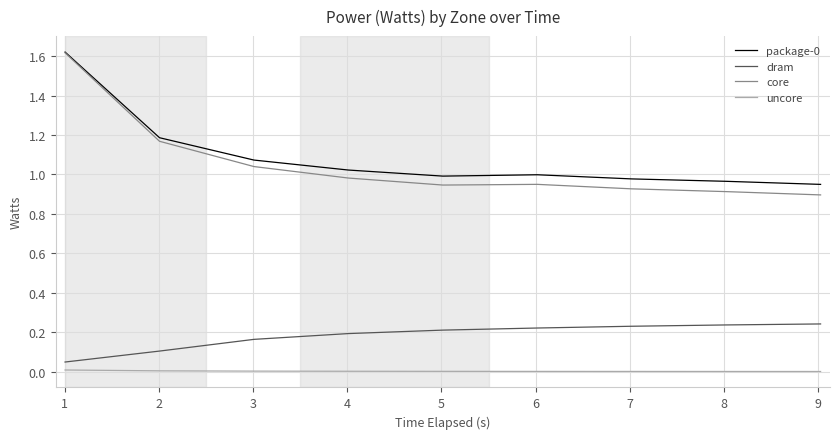

True or false: dram and uncore intersect in this chart.

False